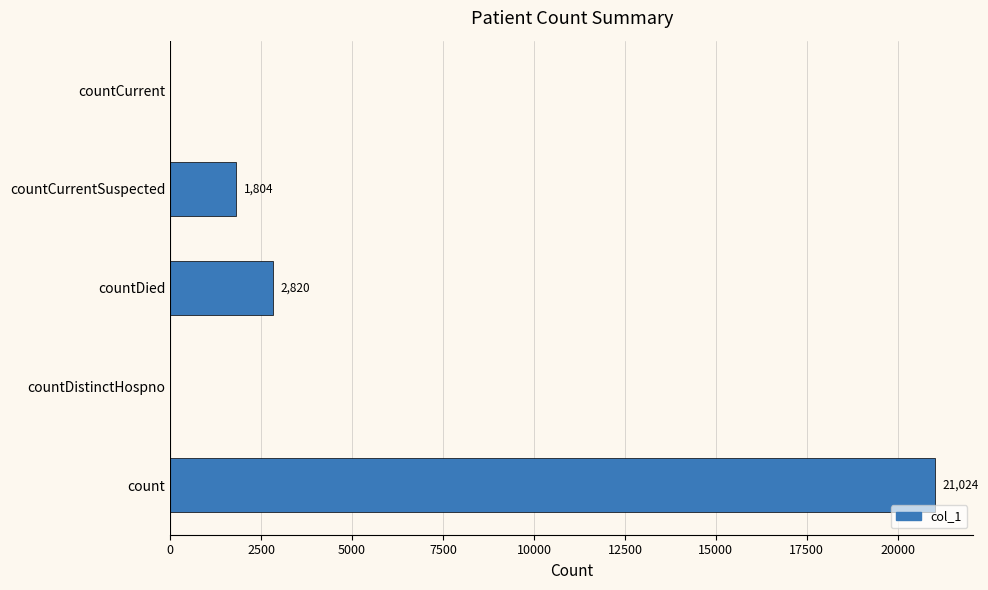

Reading bottom to top, list all the values displayed in this chart.

count=21024	countDistinctHospno=0	countDied=2820	countCurrentSuspected=1804	countCurrent=0